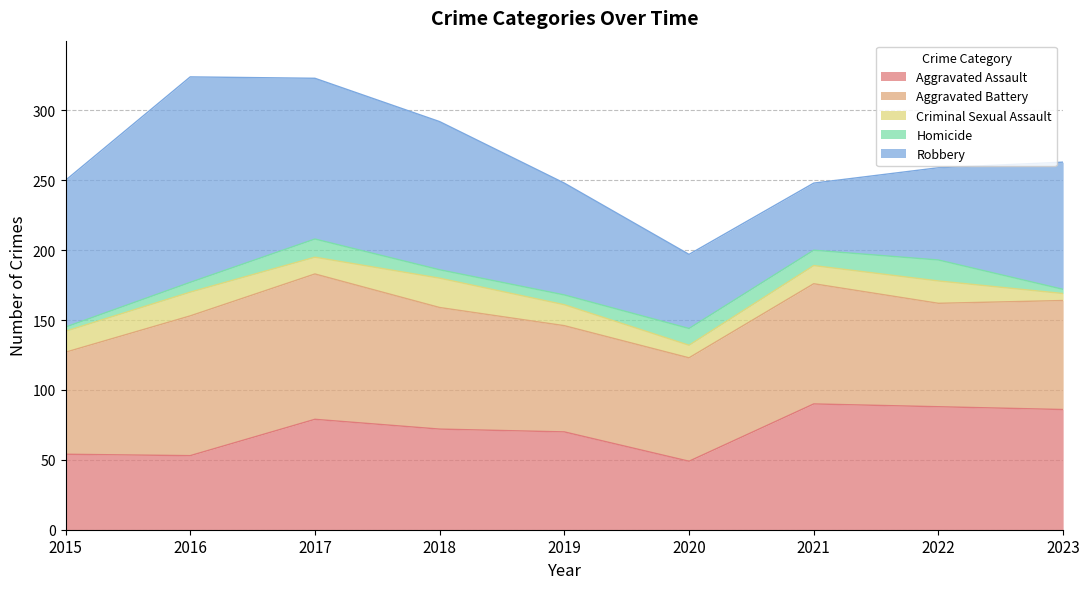

What is the average value of the Aggravated Battery series?

84